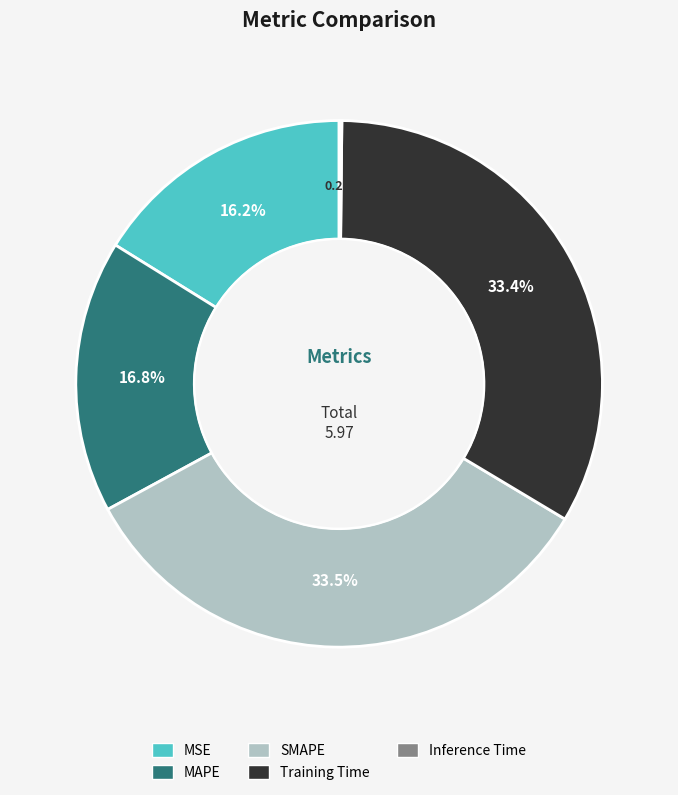

To the nearest percent, what percentage of the pie is Training Time?

33%